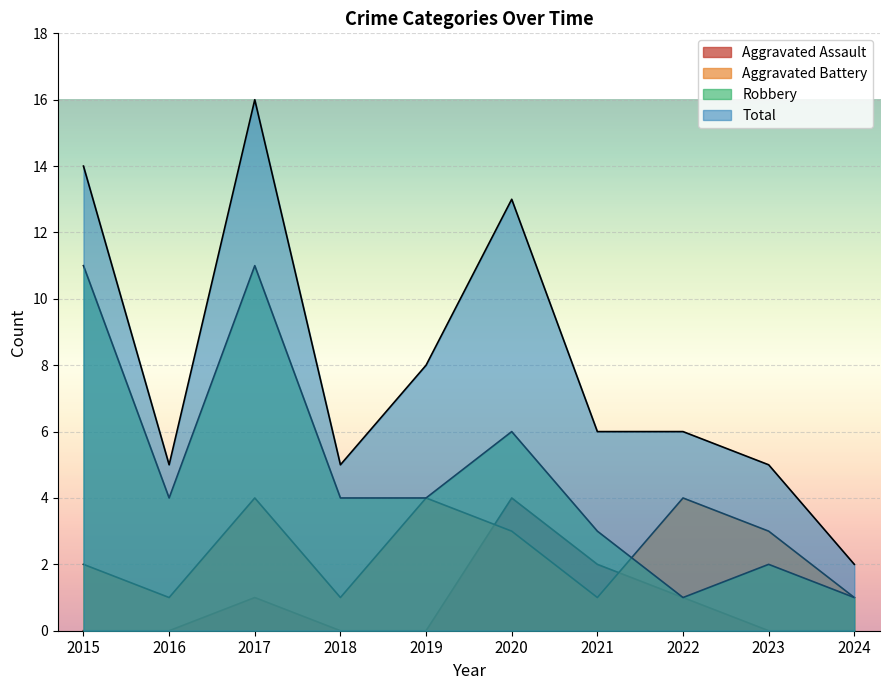

Which series has the largest total across all categories?

Total